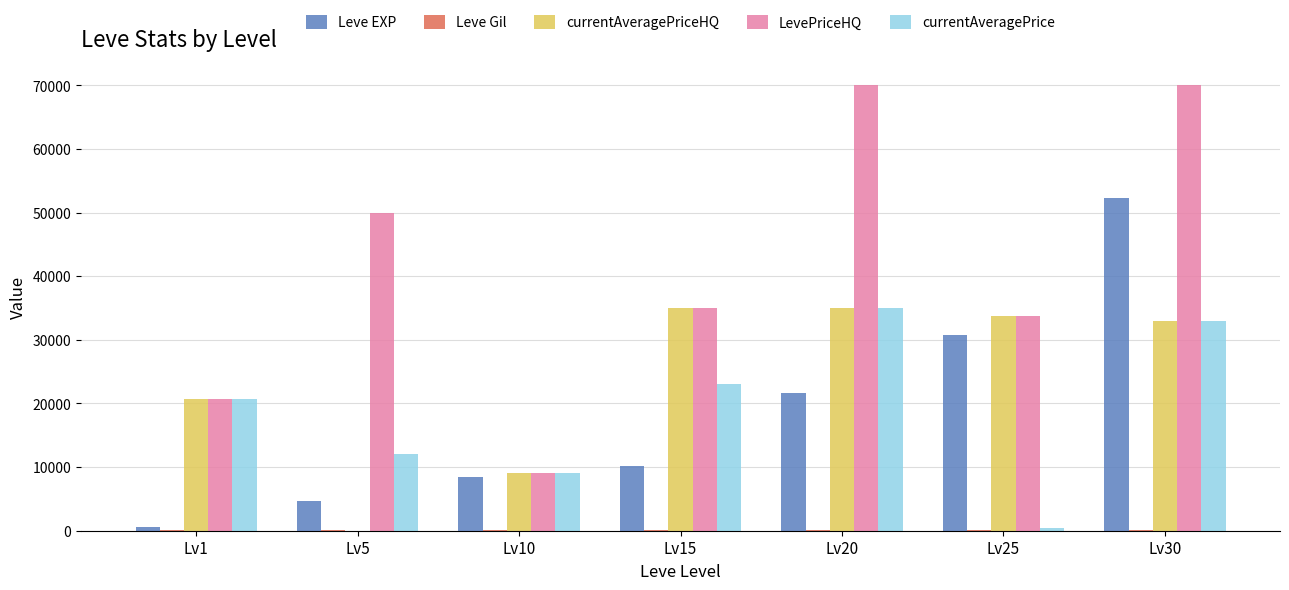

What is the greatest value displayed?

70000.0